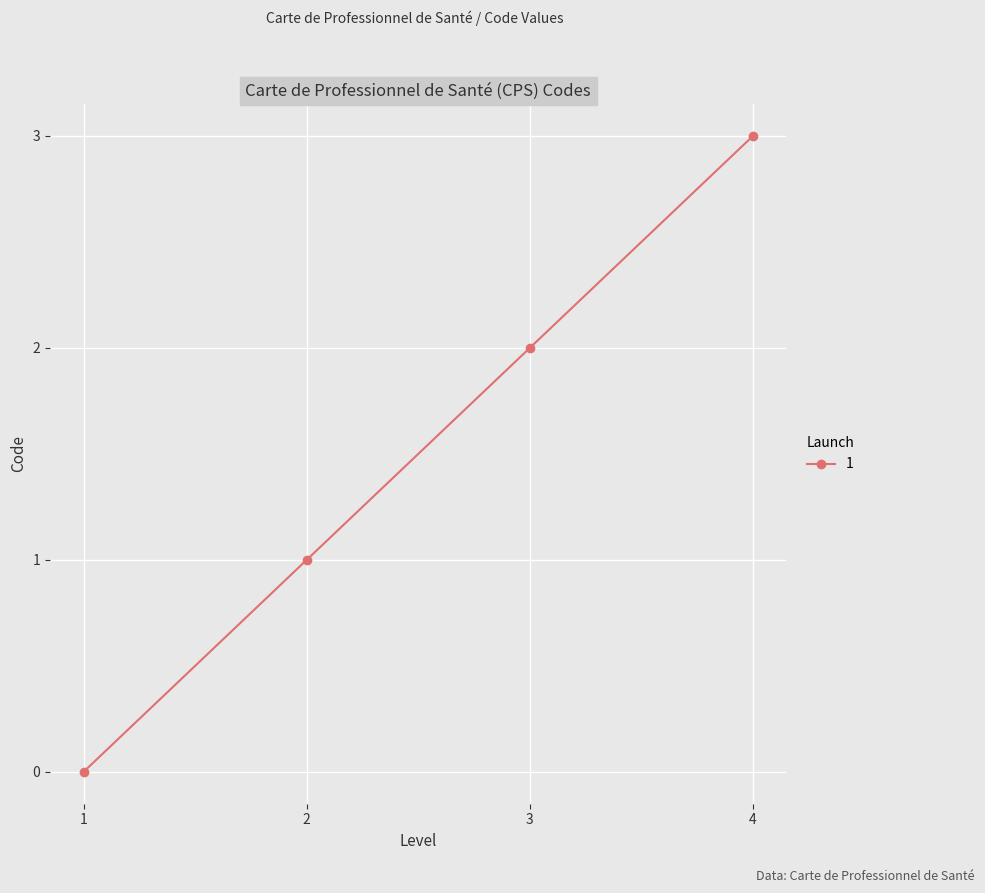

True or false: the data shows 3 at 1.

False